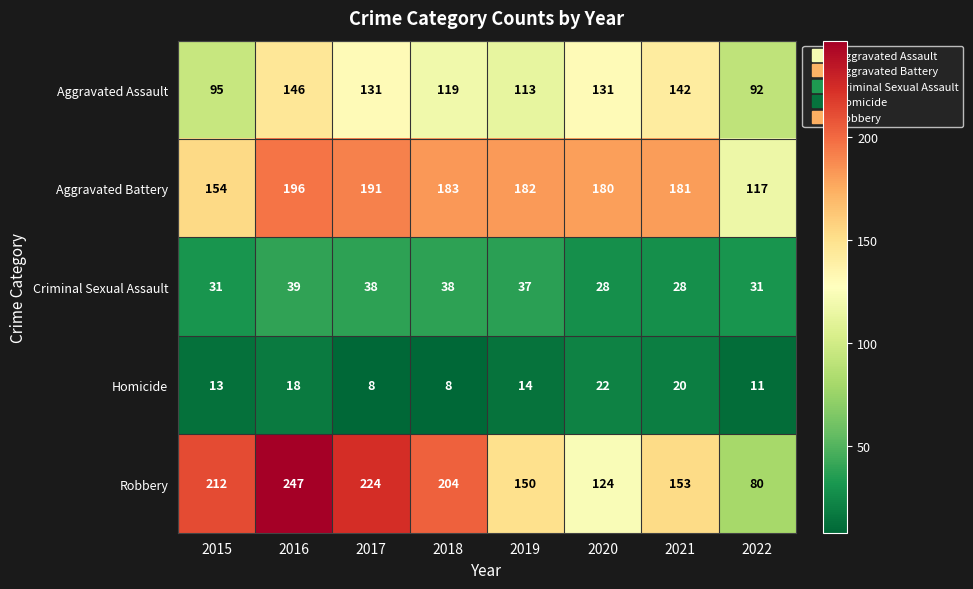

What is the sum of the Aggravated Battery values at 2018 and 2022?

300